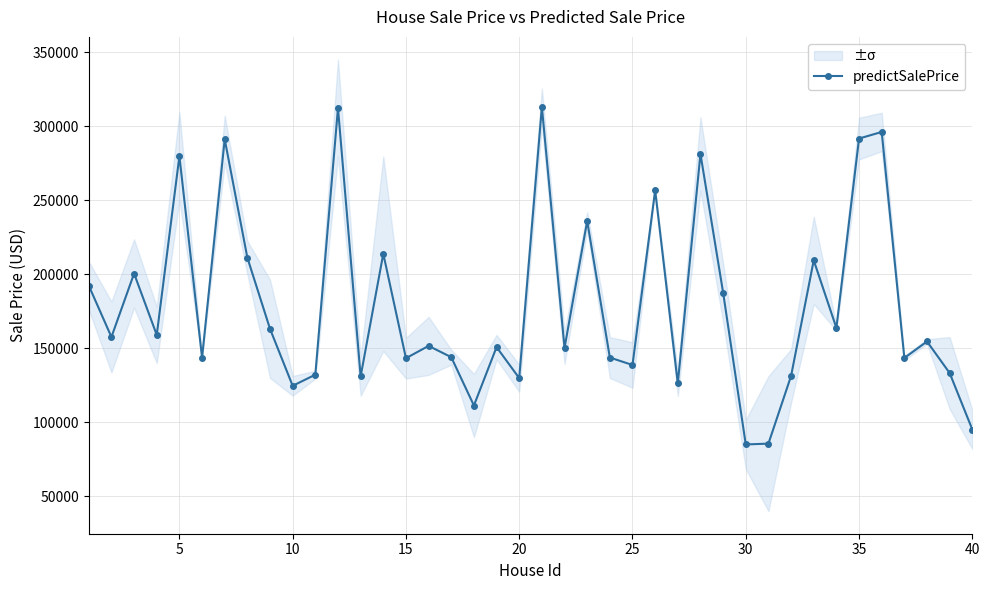

True or false: predictSalePrice has more than 2 points higher than both neighbors.

True